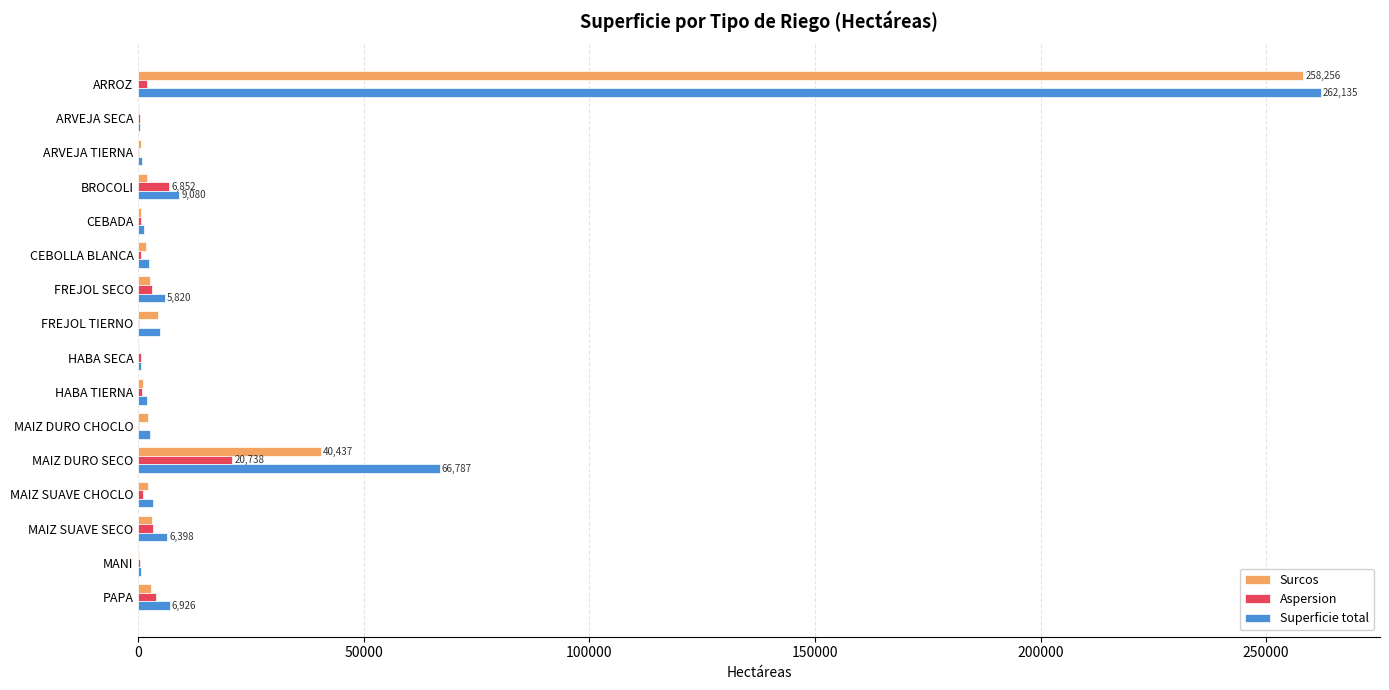

What is the maximum value shown in the chart?

262134.8